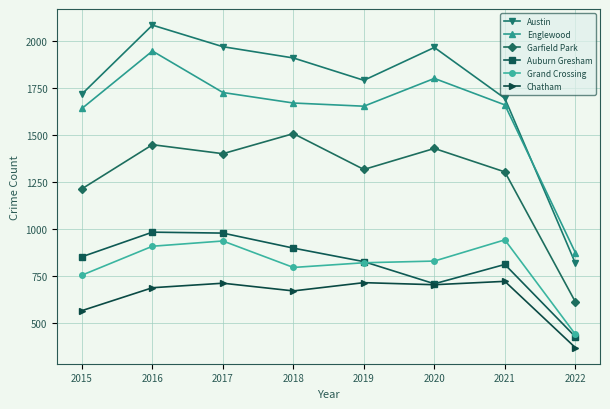

At how many categories does at least one series exceed 427?

8